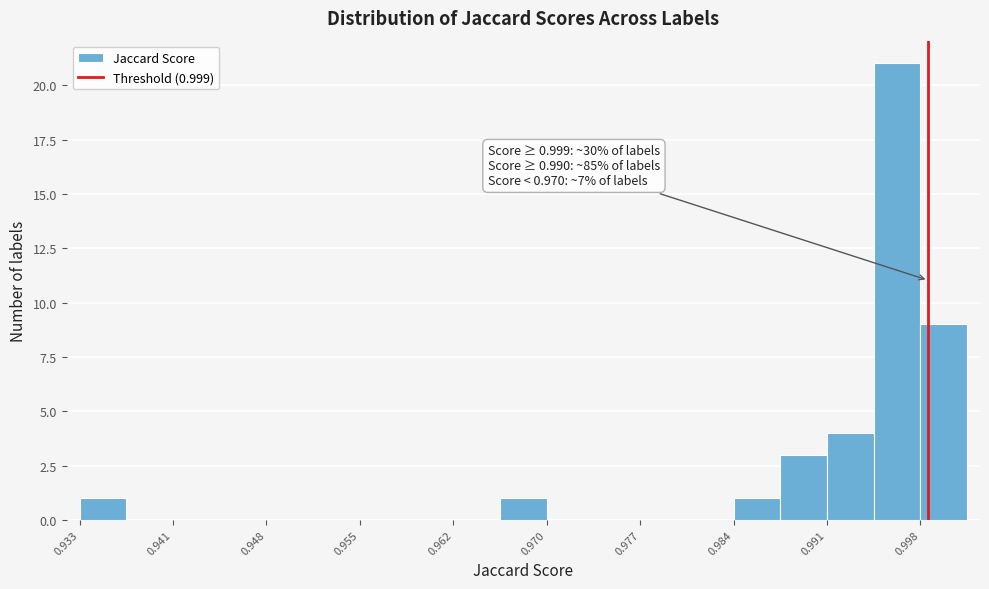

Around what value on the x-axis is the tallest bar? Give the approximate position of its centre, as read against the axis.

0.997